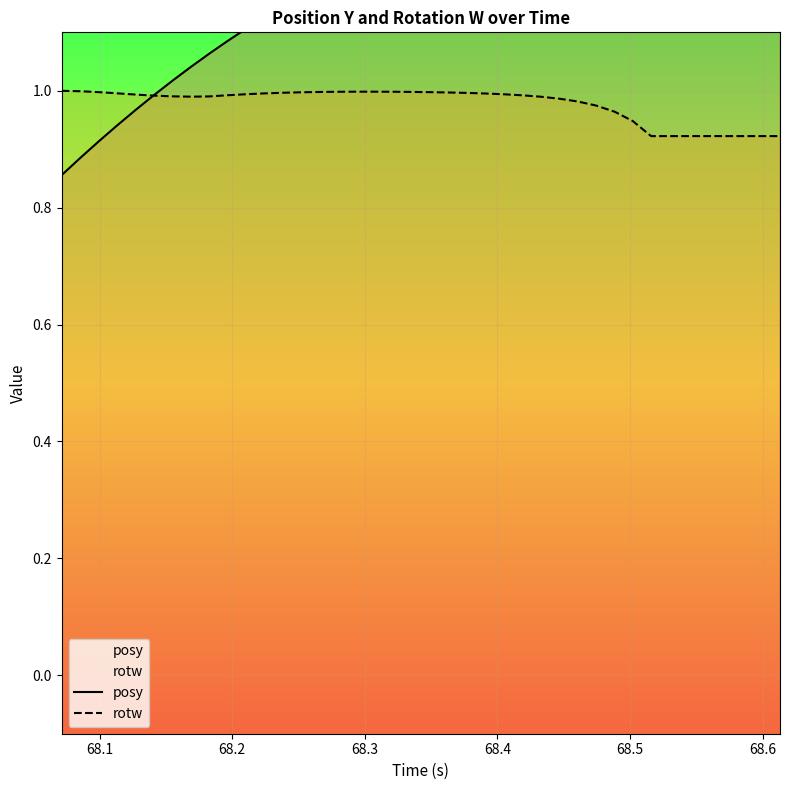

Rank the series by their average value, from lowest to highest.

rotw, posy